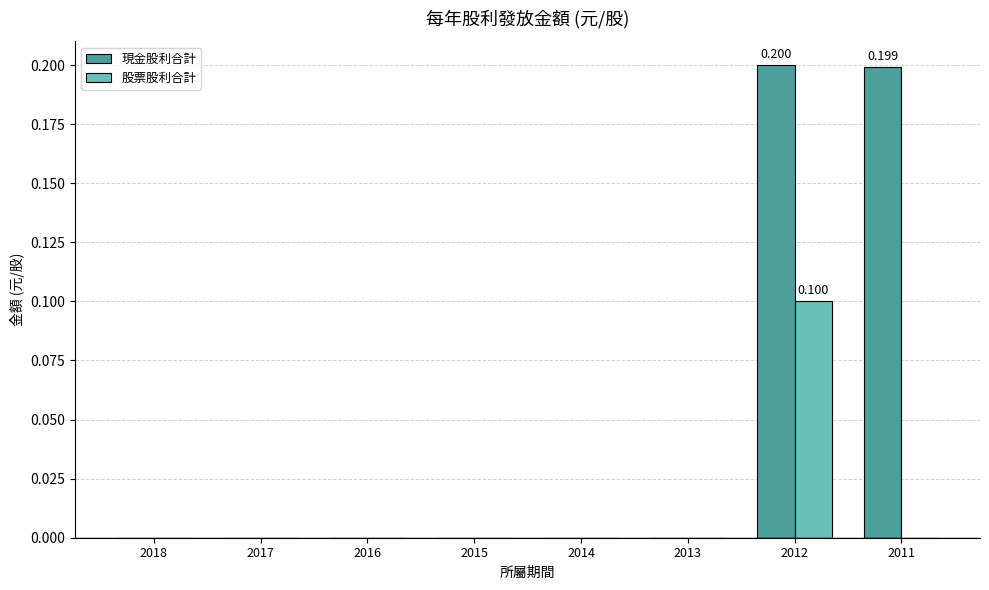

Are the bars grouped side by side (vs. stacked)?

Yes